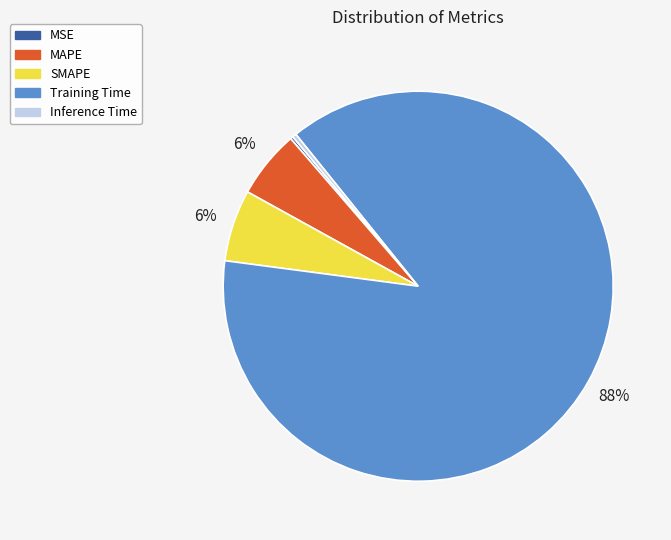

Is the sum of Inference Time and SMAPE greater than half?

No